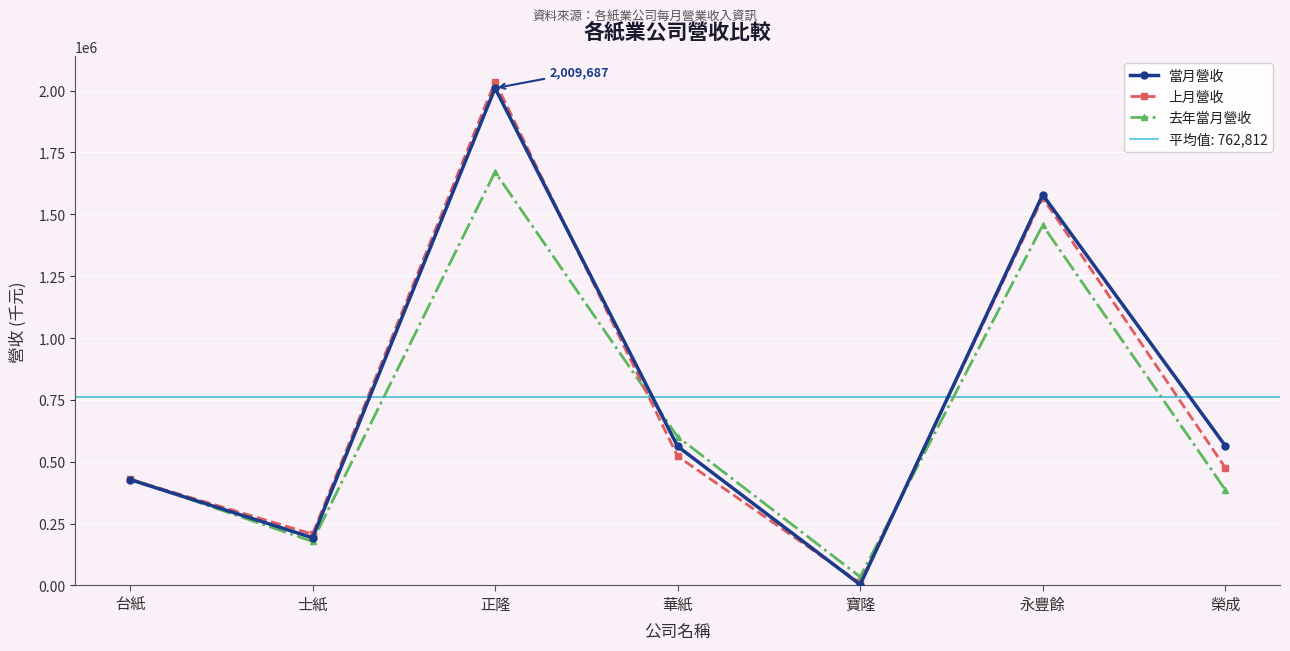

Reading left to right, what are all the values shown in this chart?

當月營收: 427984	192867	2009687	562135	3500	1578812	564697
上月營收: 428872	207489	2036102	522269	10054	1566642	476067
去年當月營收: 431239	177837	1671073	600880	34977	1455866	386960